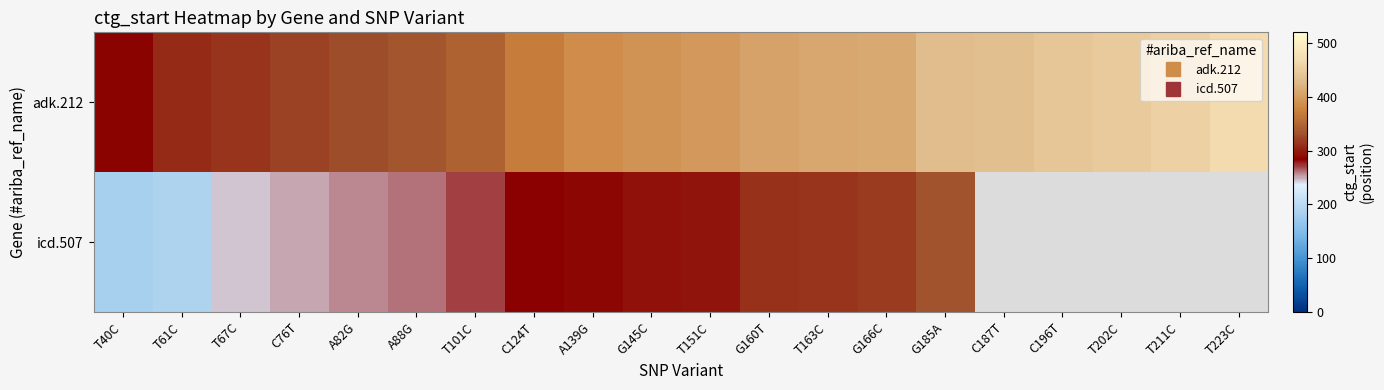

What is the lowest value of the adk.212 series?

286.0